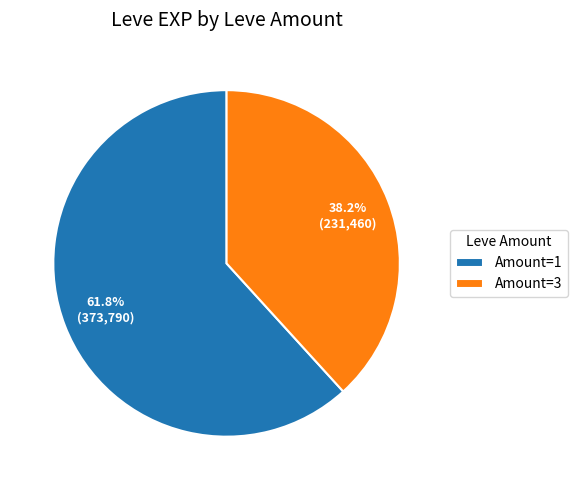

Is there any slice that represents more than half of the pie?

Yes